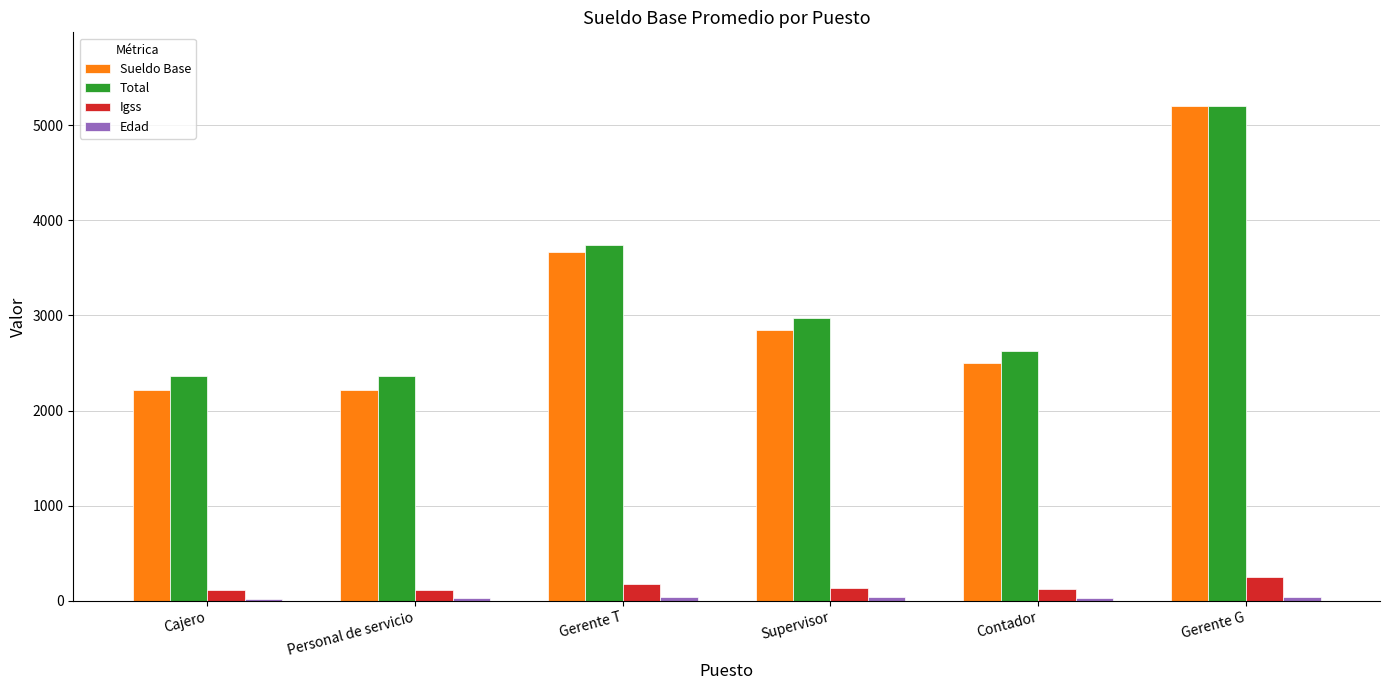

How many data points in Sueldo Base are less than 2850?

3